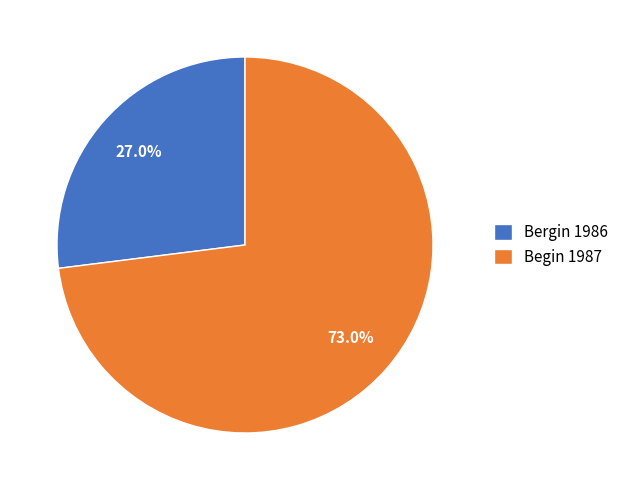

Is there any slice that represents more than half of the pie?

Yes